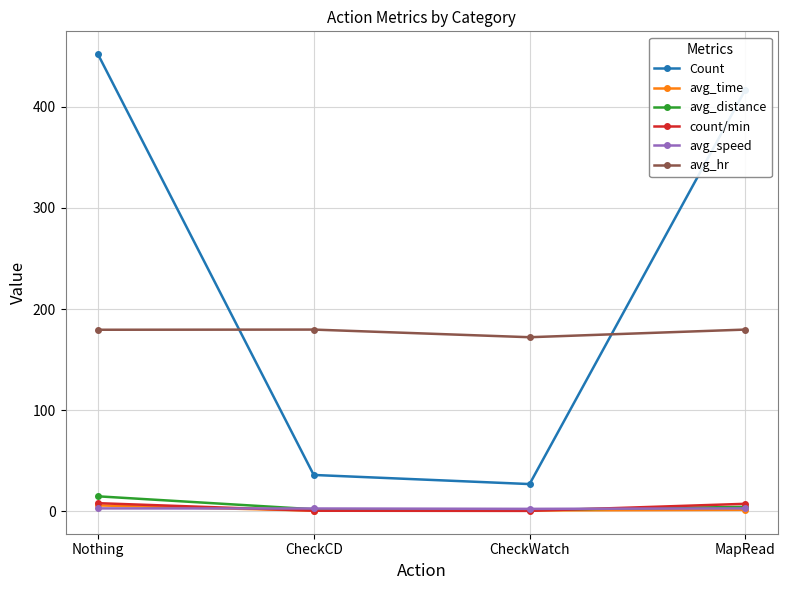

Which series has the widest spread of values?

Count